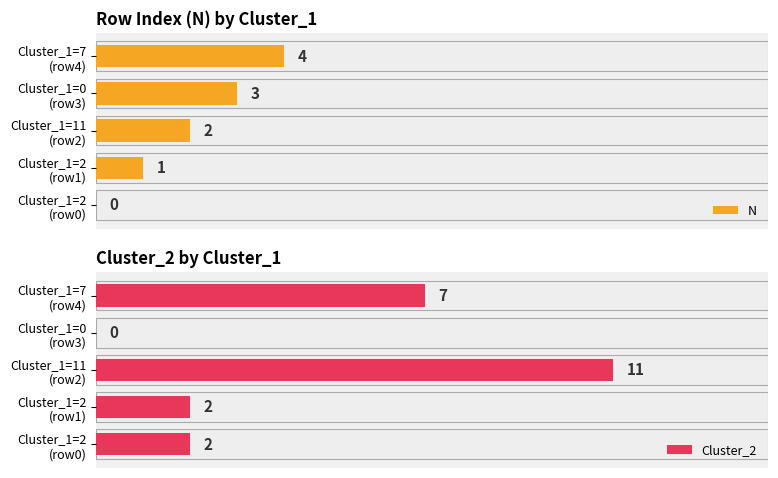

What is the value of the N bar at the 3rd from the left?

2